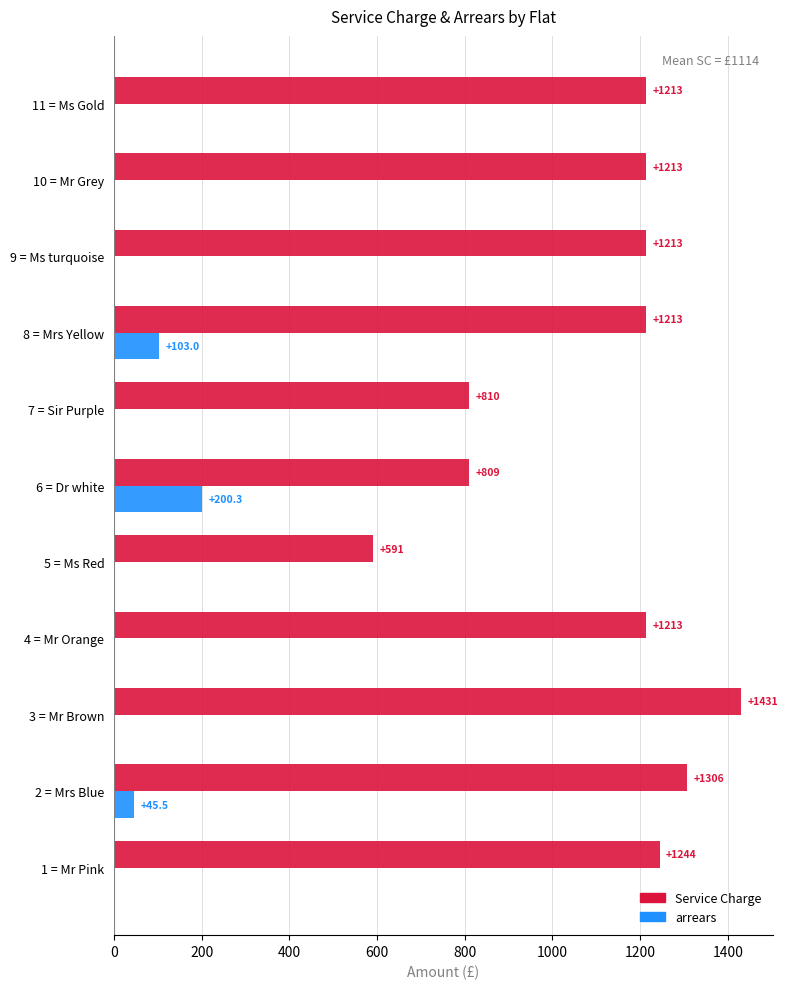

Is it true that arrears equals 200.3 at 6 = Dr white?

True